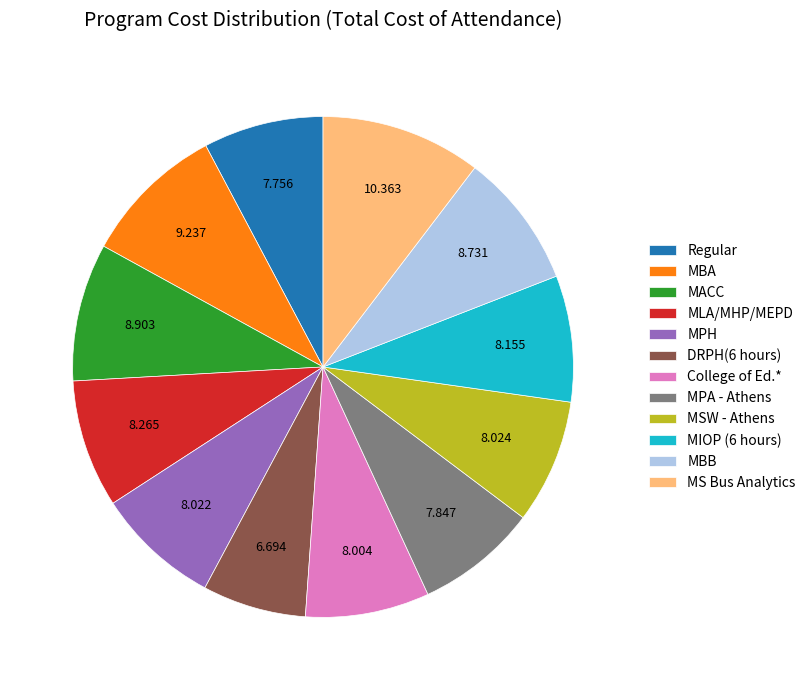

Is the sum of MBB and College of Ed.* greater than half?

No